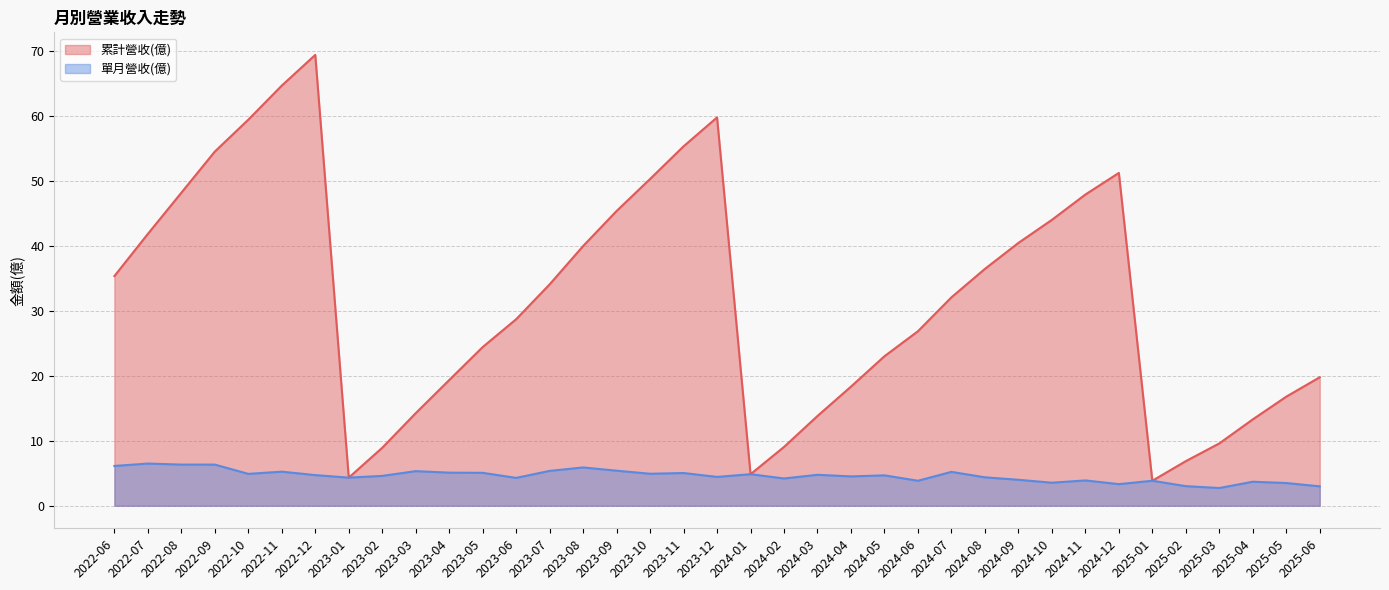

How many lines are shown in the chart?

2